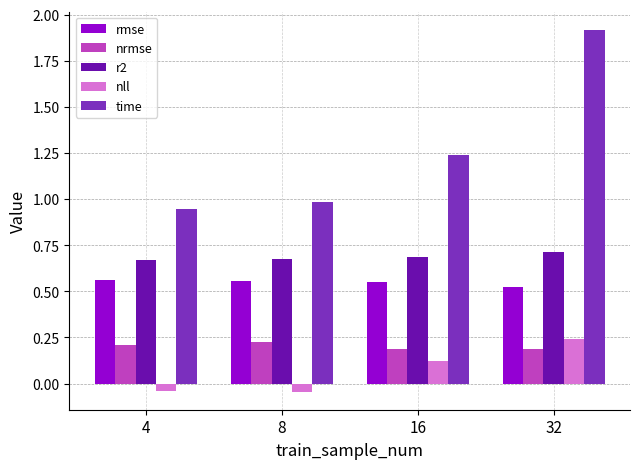

What is the sum of all nll values?

0.3